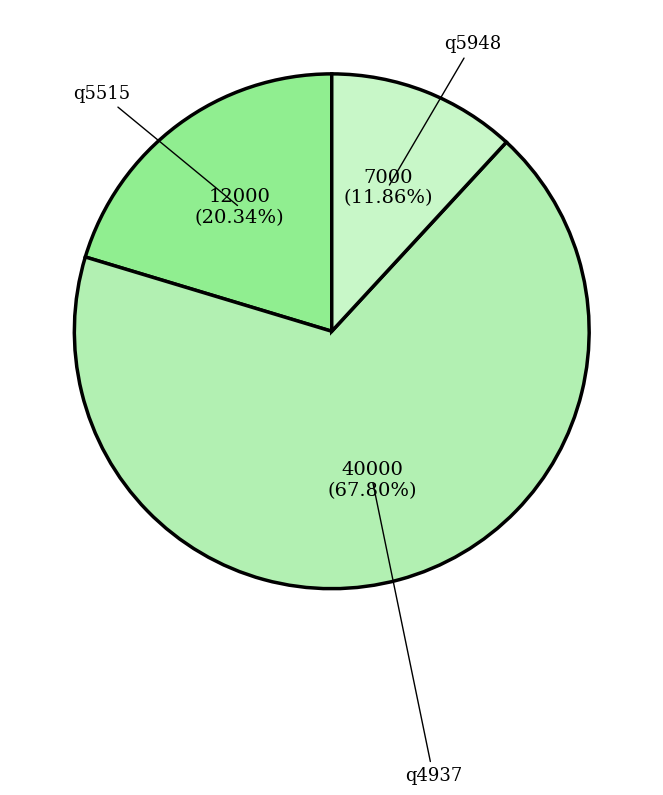

True or false: q4937 accounts for 68% of the total.

True